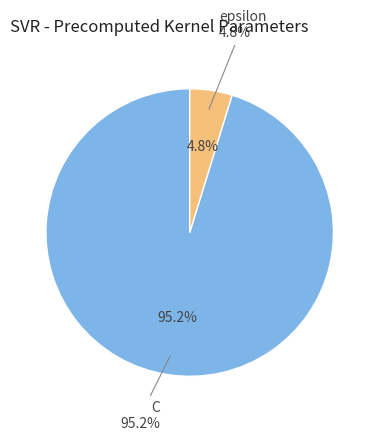

Which slice is the smallest?

epsilon